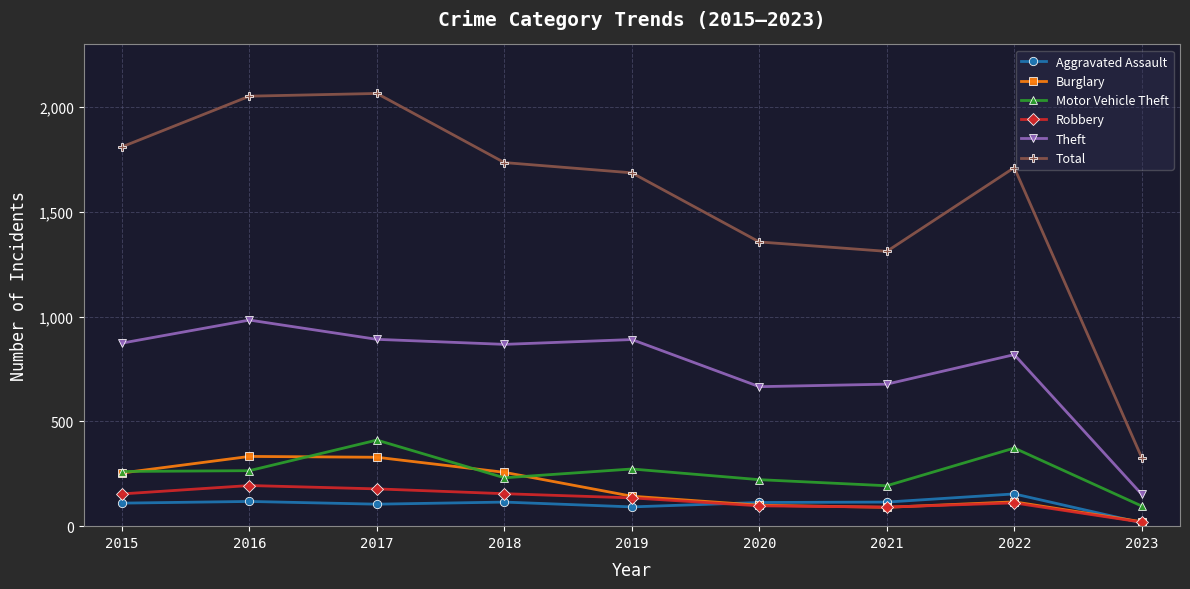

The Robbery series shows 97 at 2020. True or false?

True